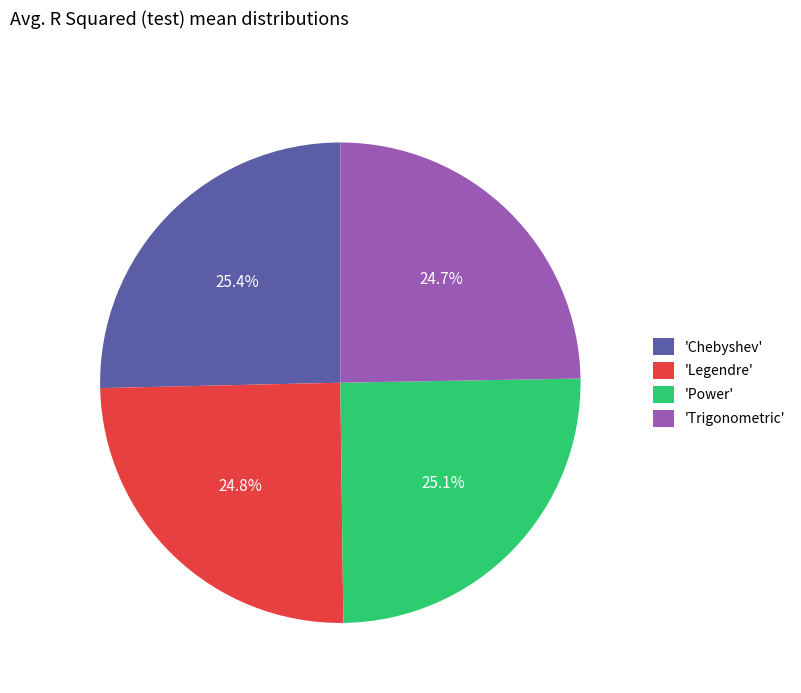

How much of the chart is everything except 'Power'?

74.9%